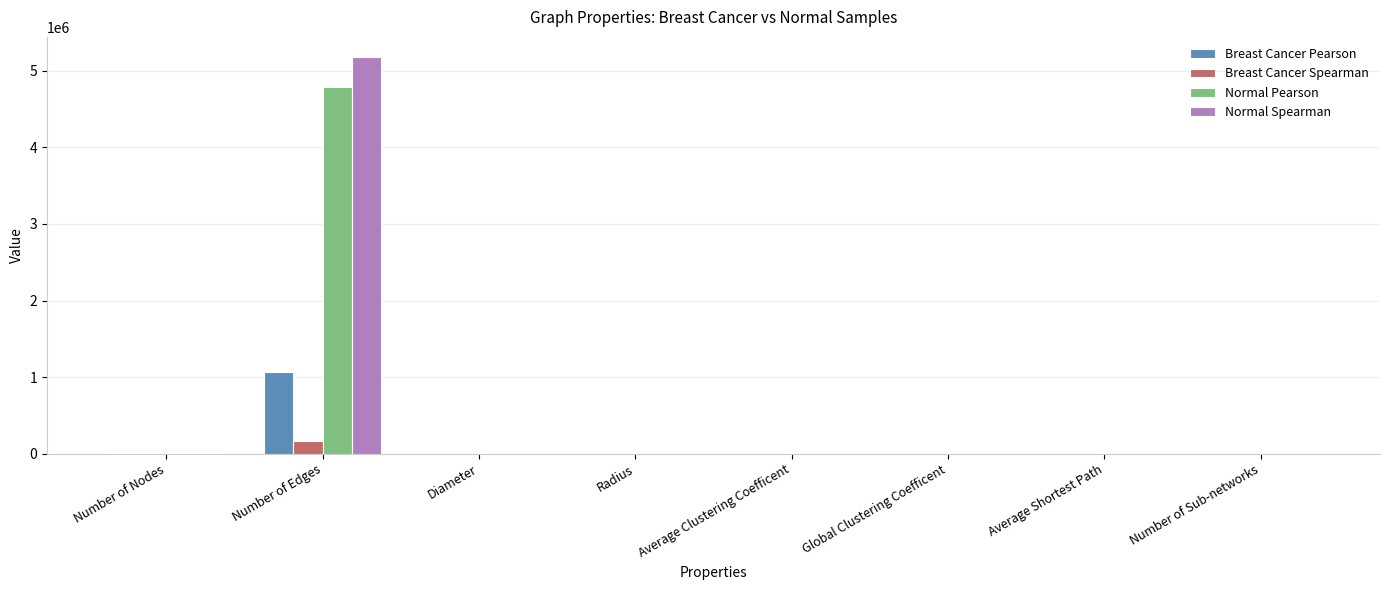

What is the greatest value displayed?

5181987.0